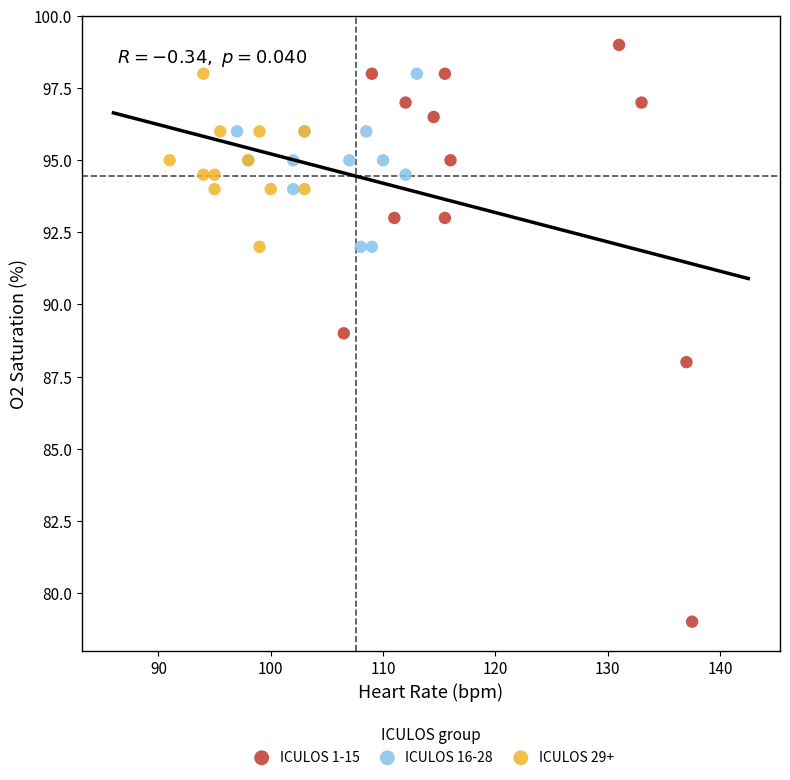

Which series reaches the minimum Y coordinate?

ICULOS 1-15